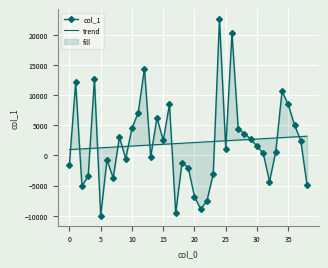

At which label is col_1 closest to 6305?

14